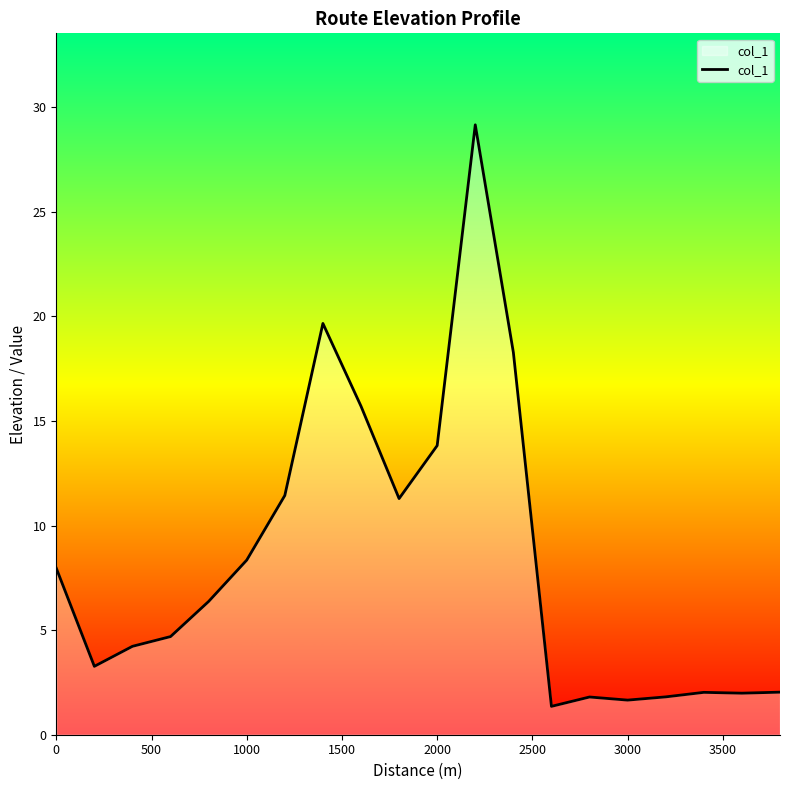

What is the greatest value displayed?

29.2